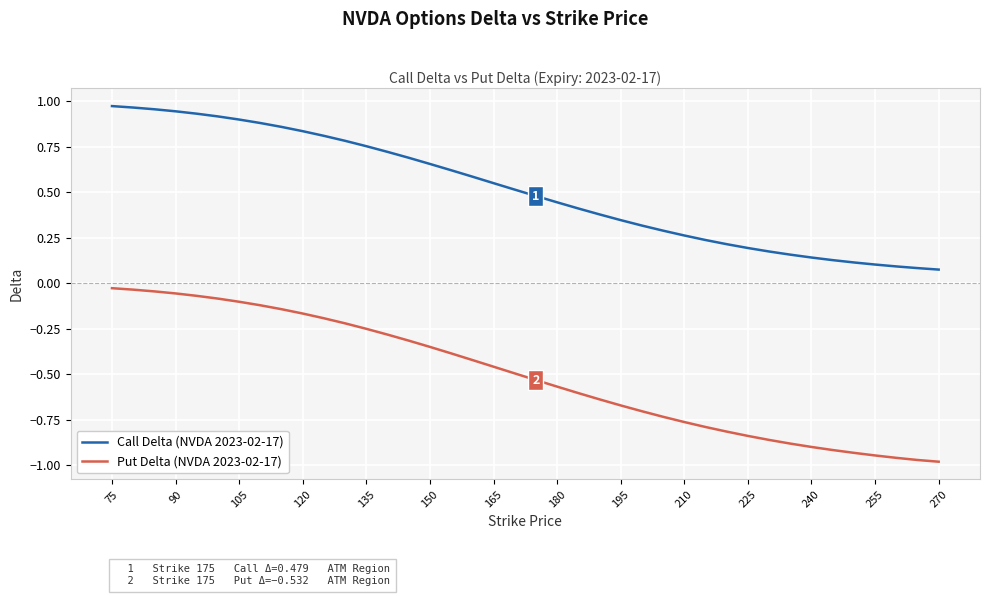

True or false: Put Delta (NVDA 2023-02-17) and Call Delta (NVDA 2023-02-17) intersect in this chart.

False